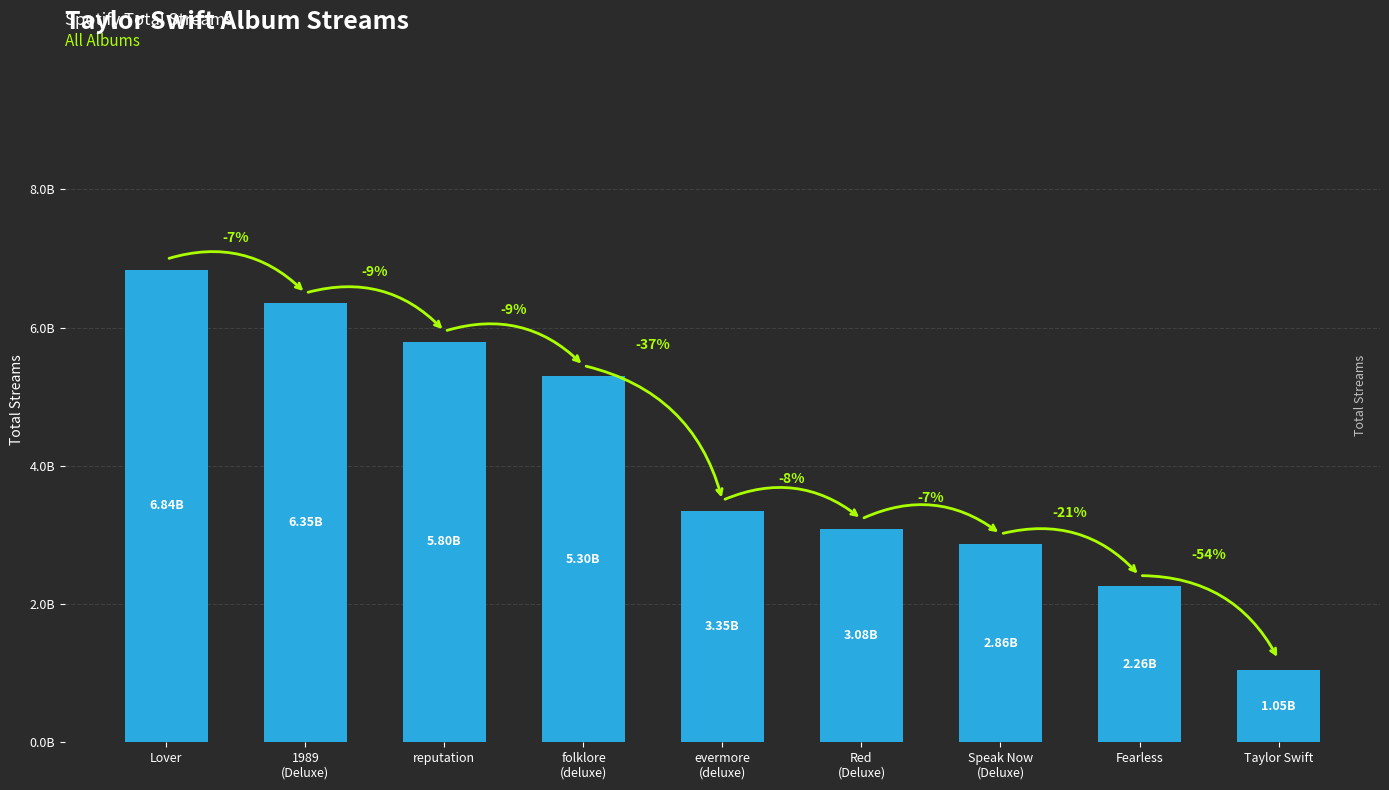

Which label corresponds to the smallest value in the chart?

Taylor Swift